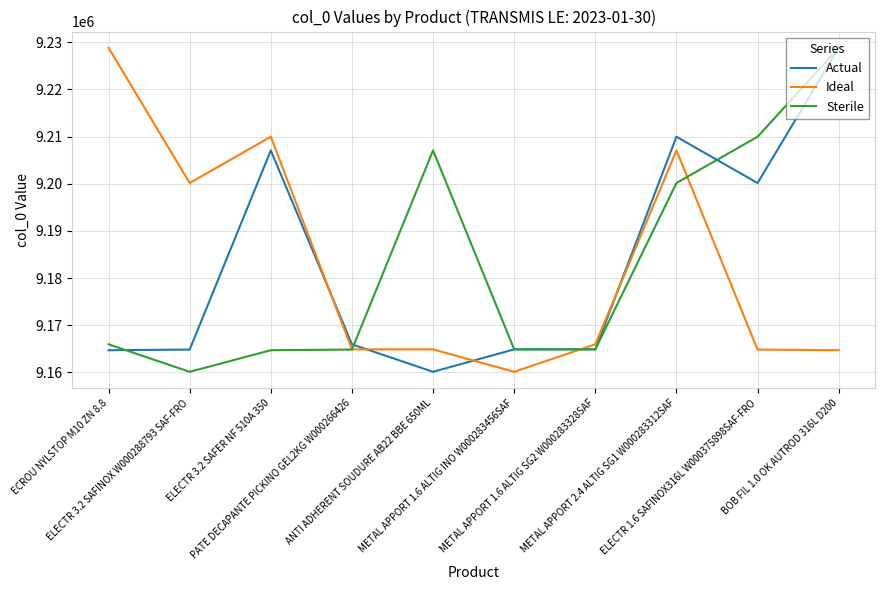

True or false: Actual and Ideal cross at least once.

True